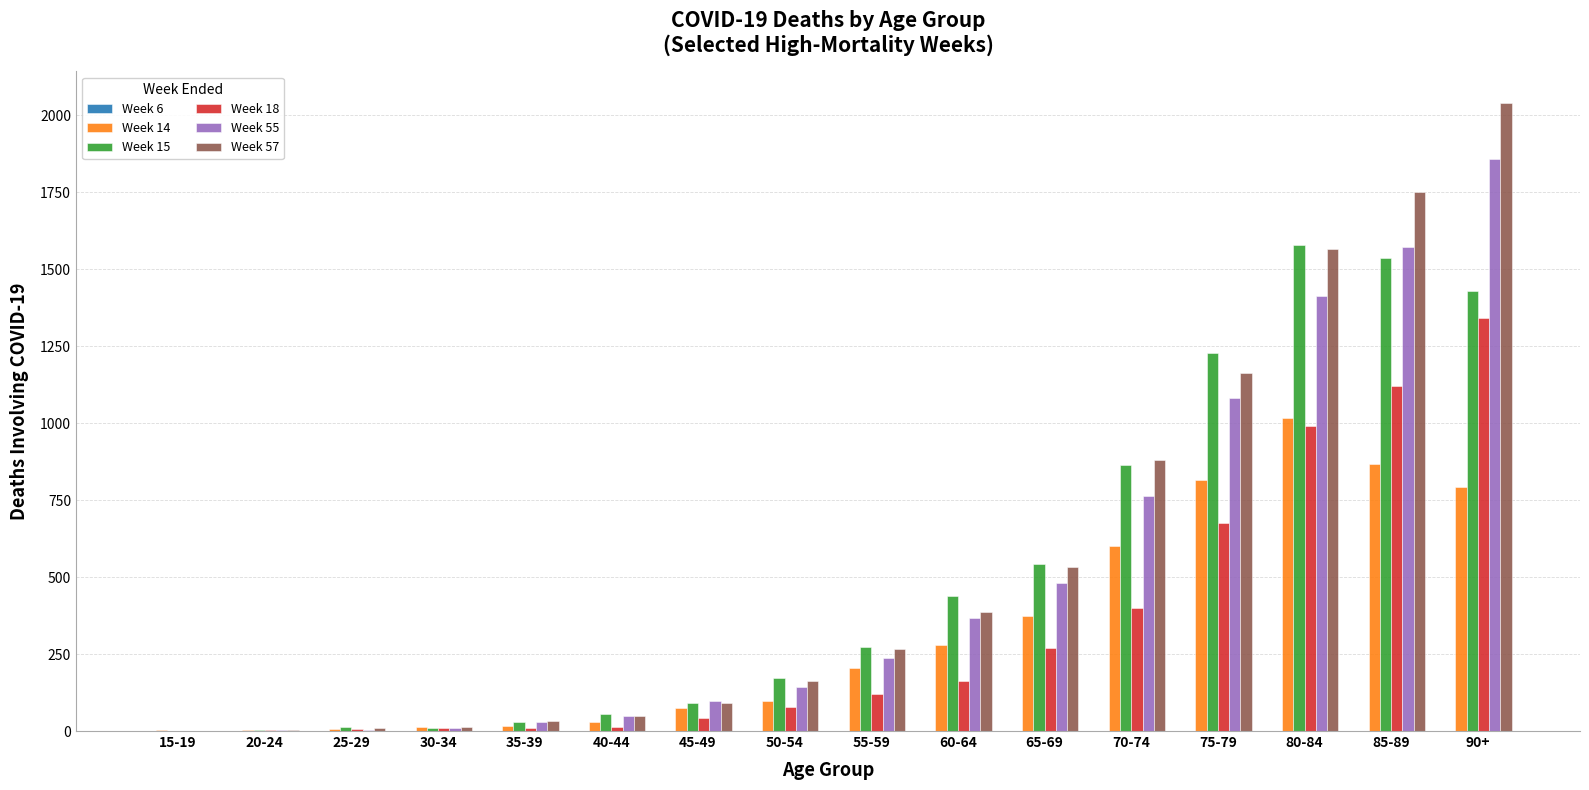

Are the bars grouped side by side (vs. stacked)?

Yes